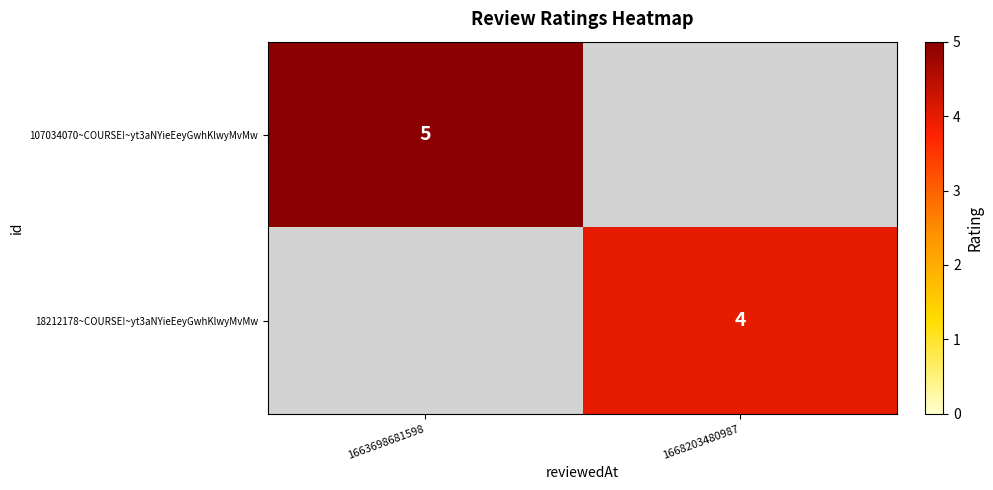

True or false: 18212178~COURSE!~yt3aNYieEeyGwhKlwyMvMw has a value of 4 at 1668203480987.

True